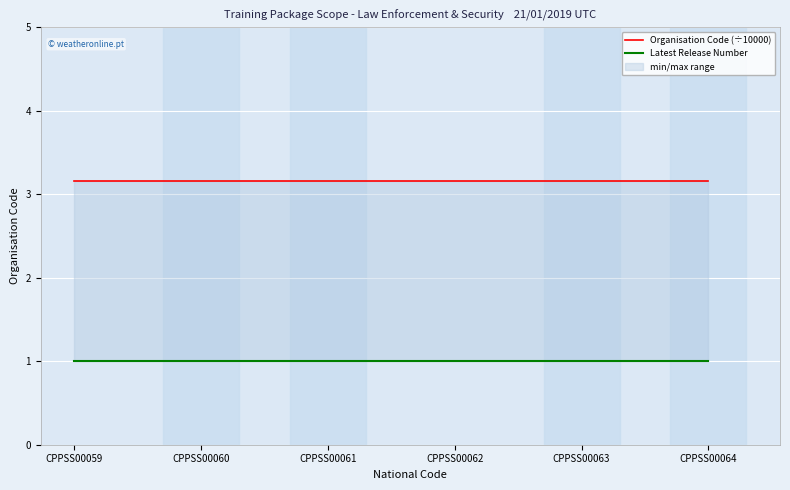

What is the total value across all series at CPPSS00063?

4.2